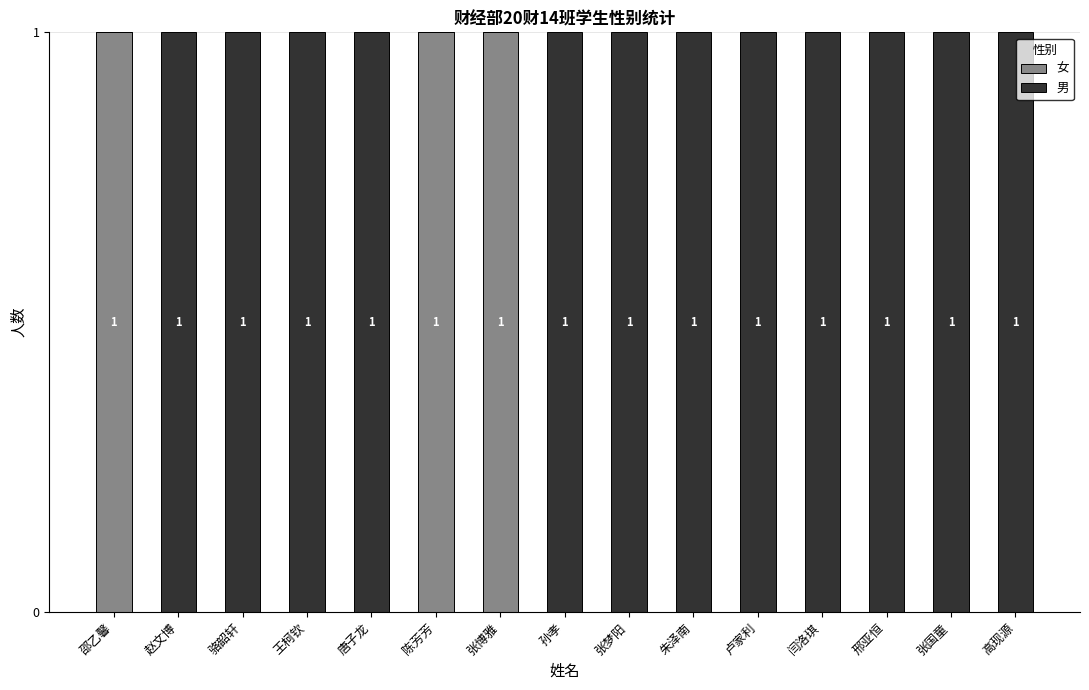

What are all the series names shown in the legend?

女, 男